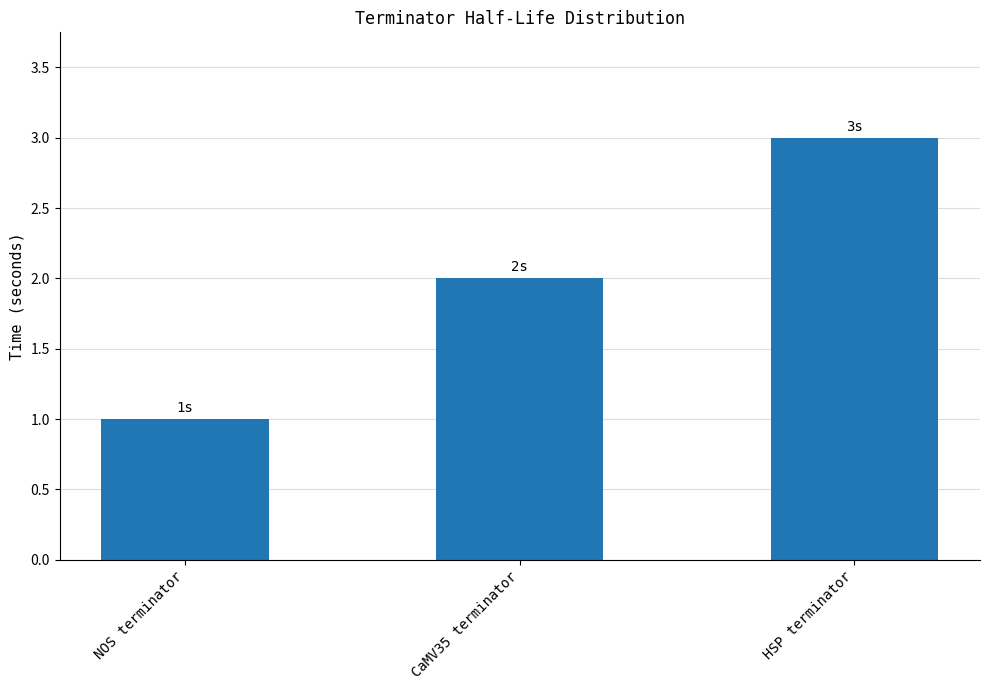

How many series are shown in this chart?

1